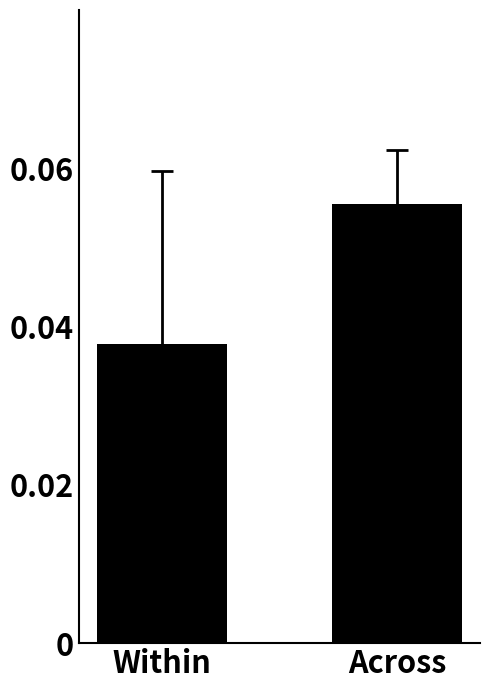

What position from the left is Across?

2